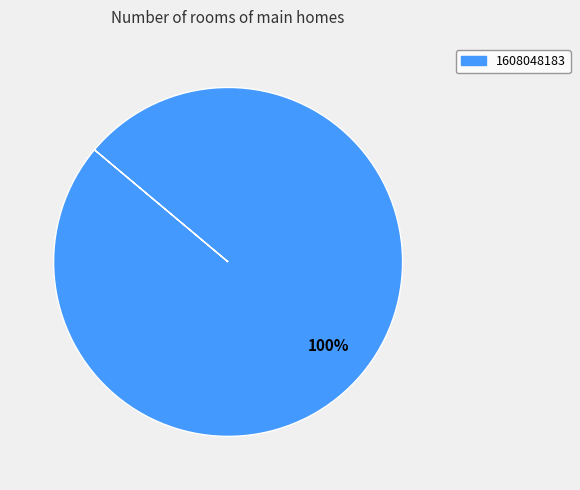

Does 1608048183 account for over 50% of the chart?

Yes